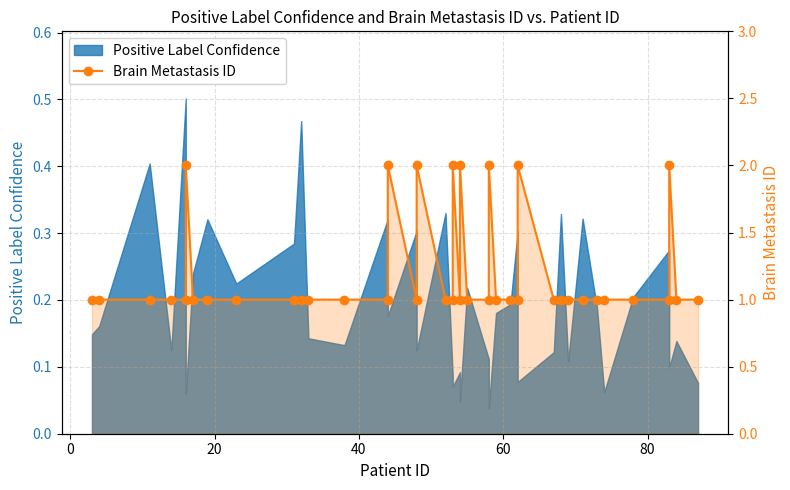

How many lines are shown in the chart?

1